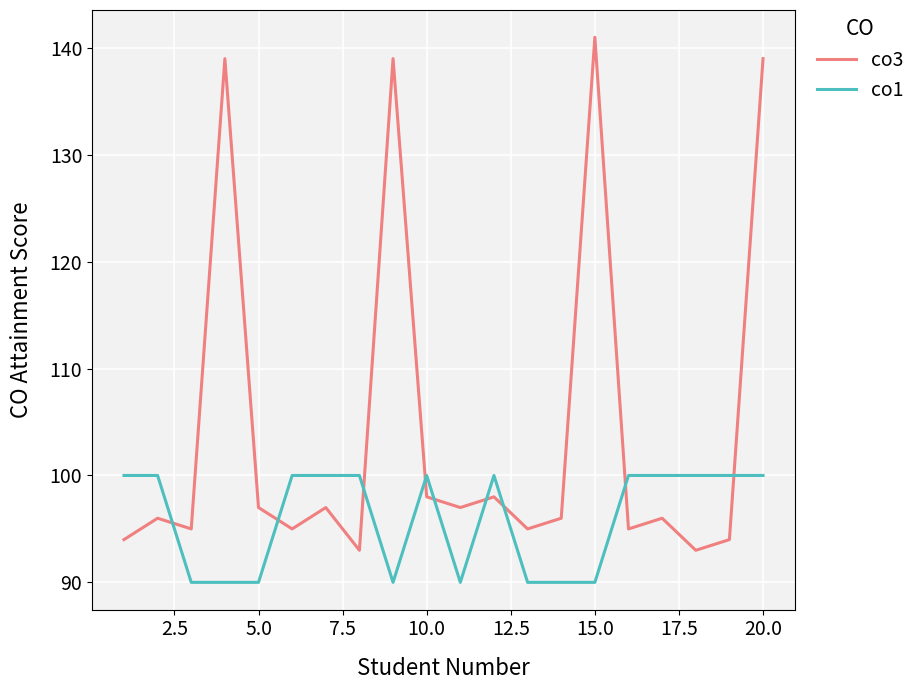

Which series has the largest range (max minus min)?

co3